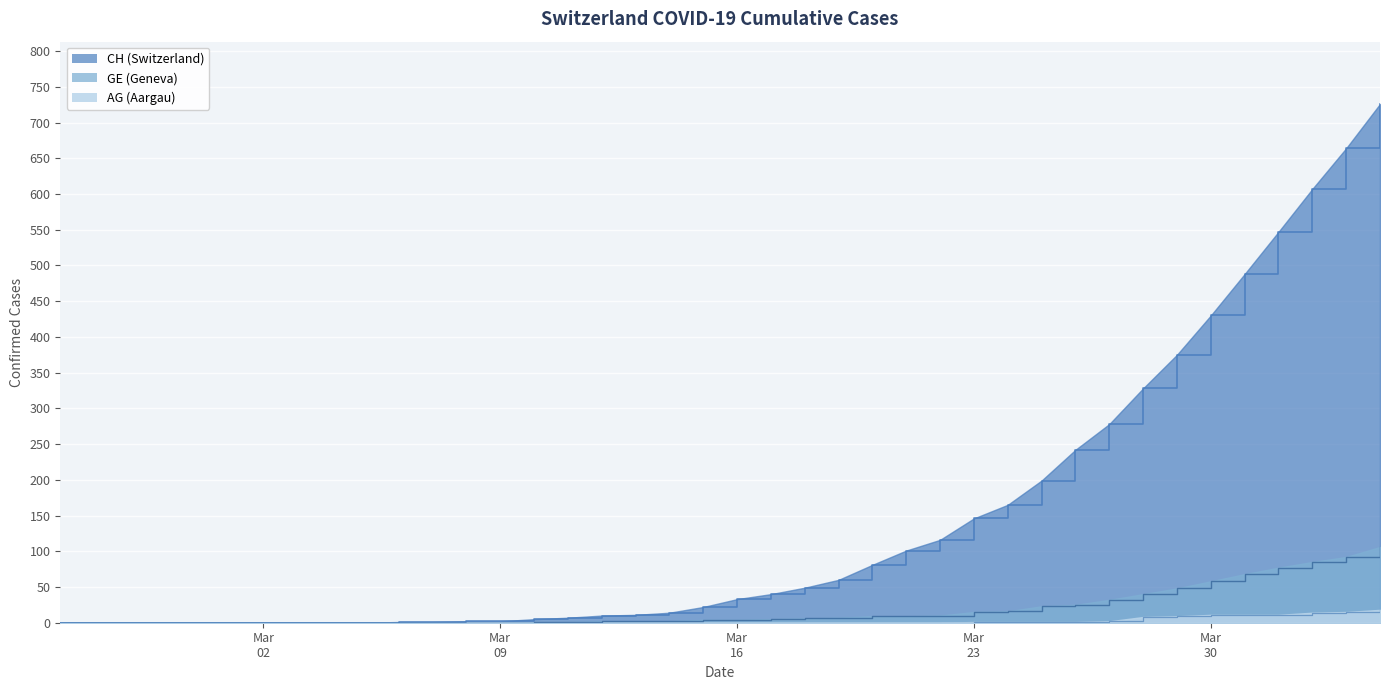

What is the greatest value displayed?

726